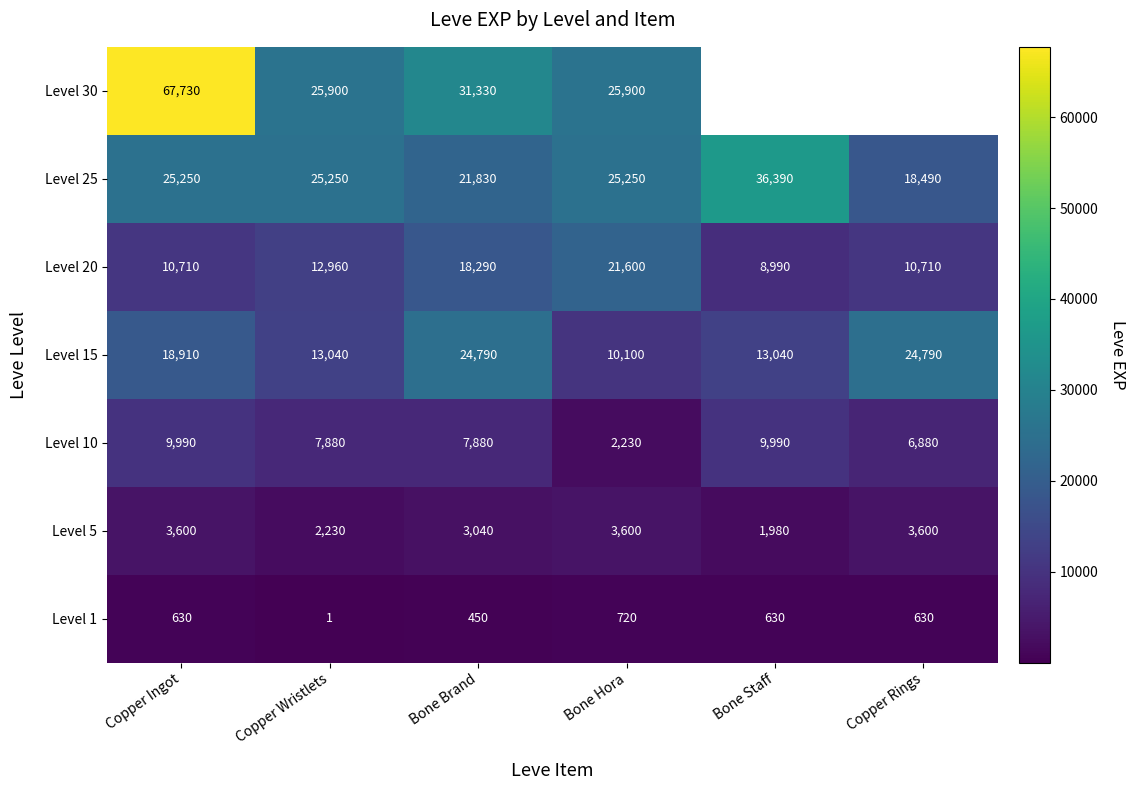

Where is Level 1 nearest to the value 360?

Bone Brand